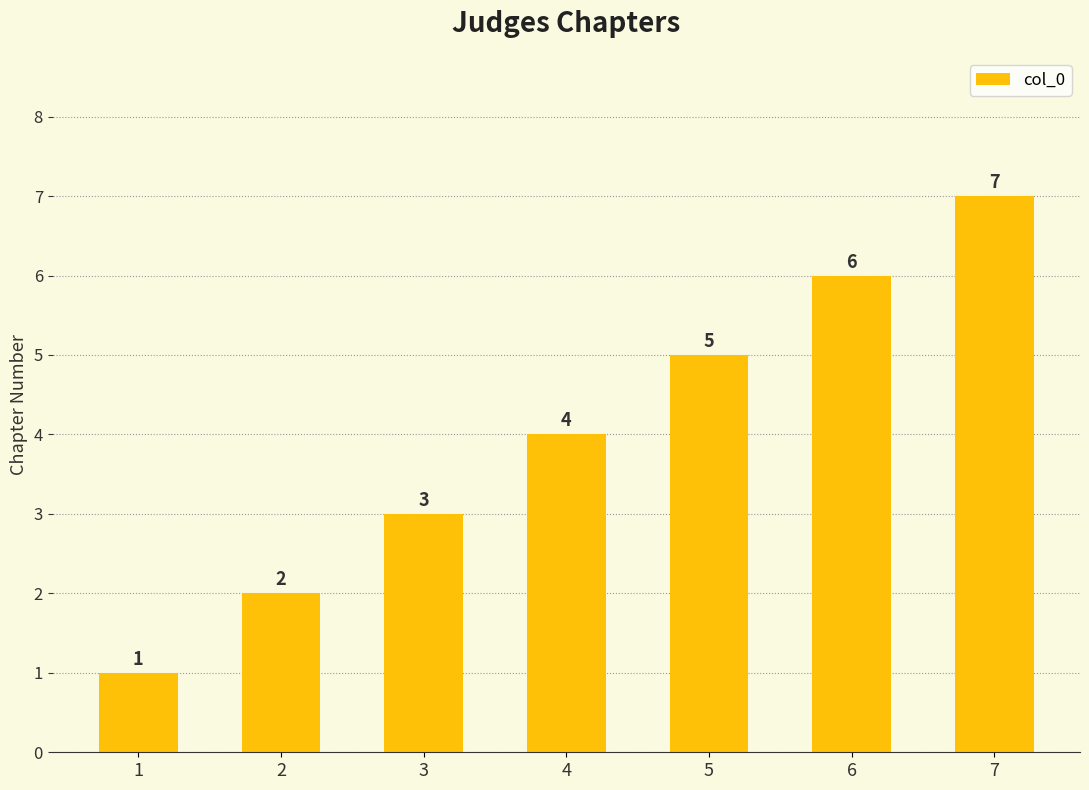

Which has a higher value, 7 or 5?

7